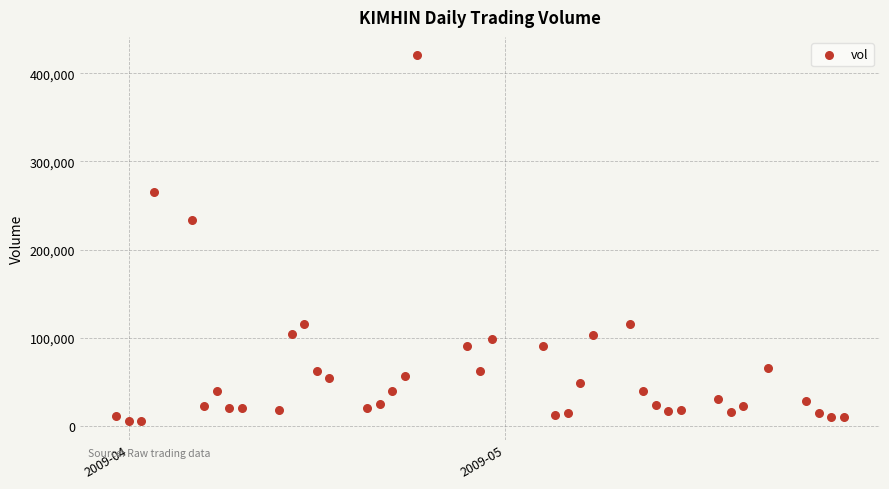

What is the range of X values (max minus min)?

58